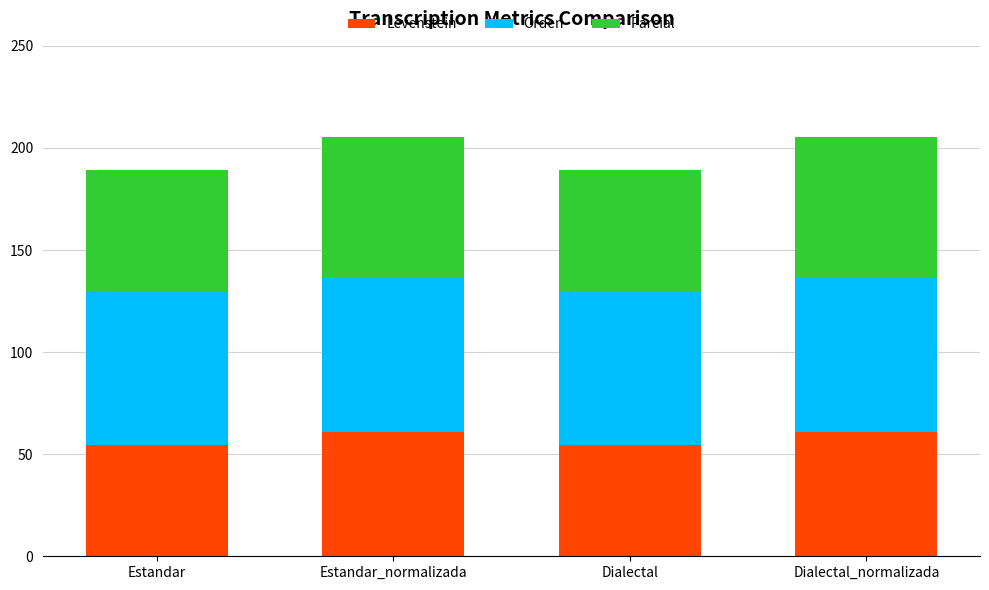

The value of Levenstein at Estandar_normalizada is 61.1. True or false?

True